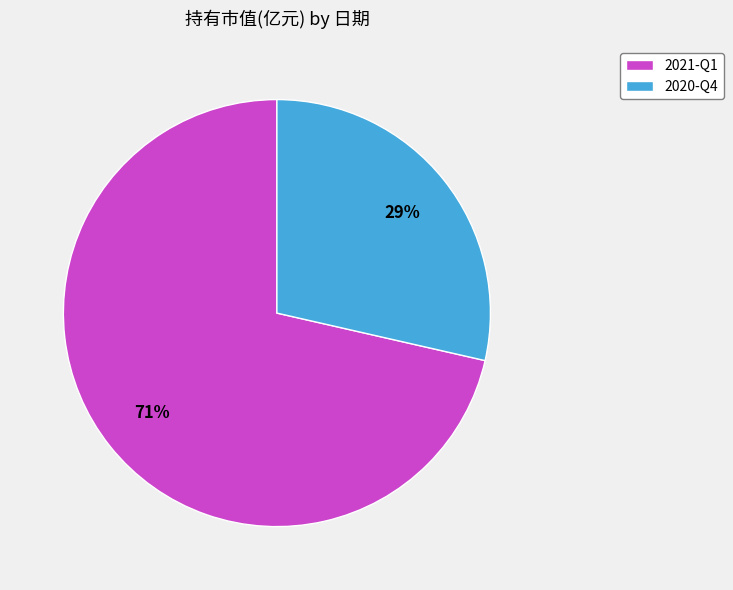

Combined, do 2021-Q1 and 2020-Q4 account for over 50%?

Yes